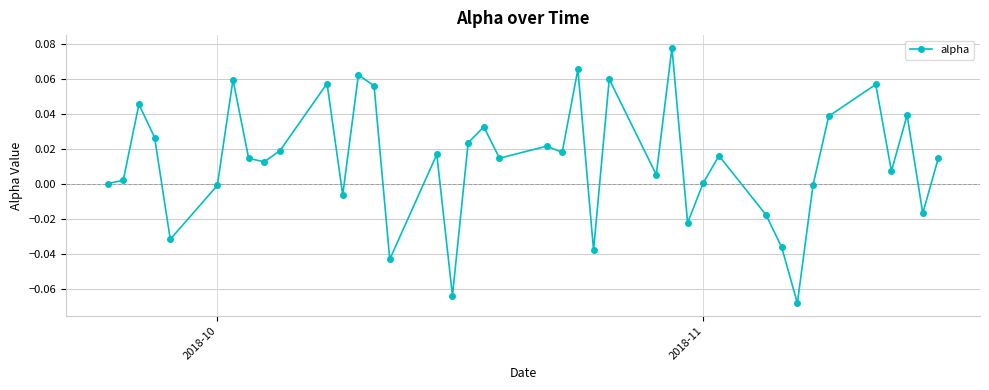

What is the sum of all values?

0.5